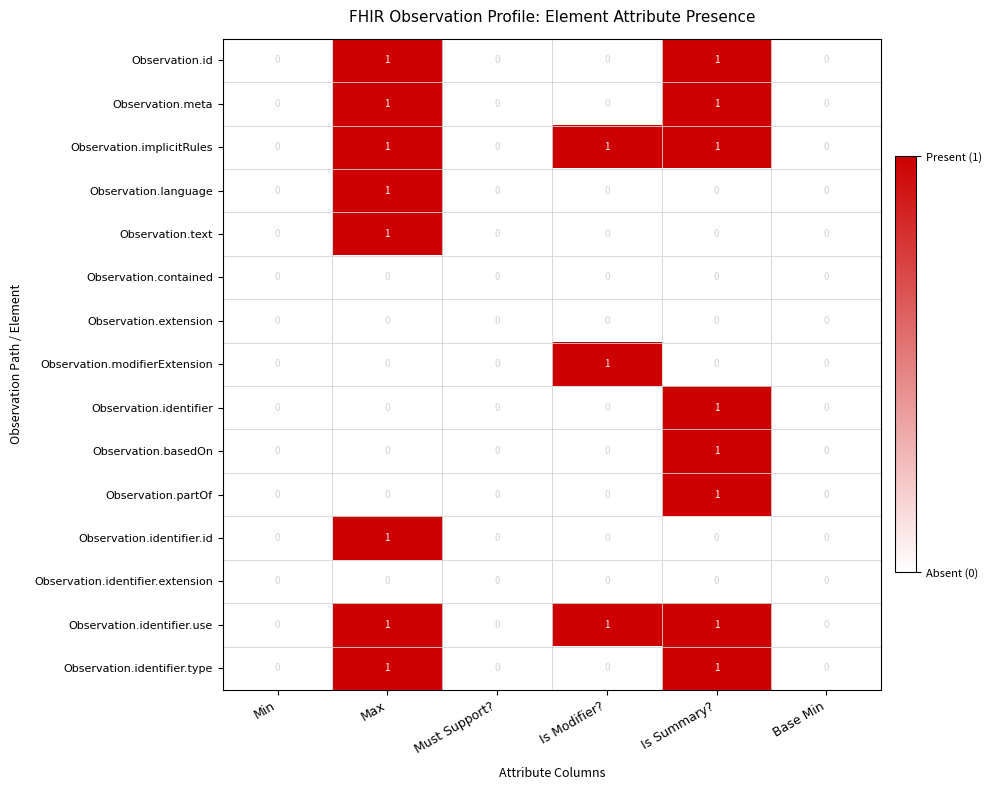

Is the value of Observation.contained at Is Summary? greater than the value of Observation.identifier.use at Is Summary??

No